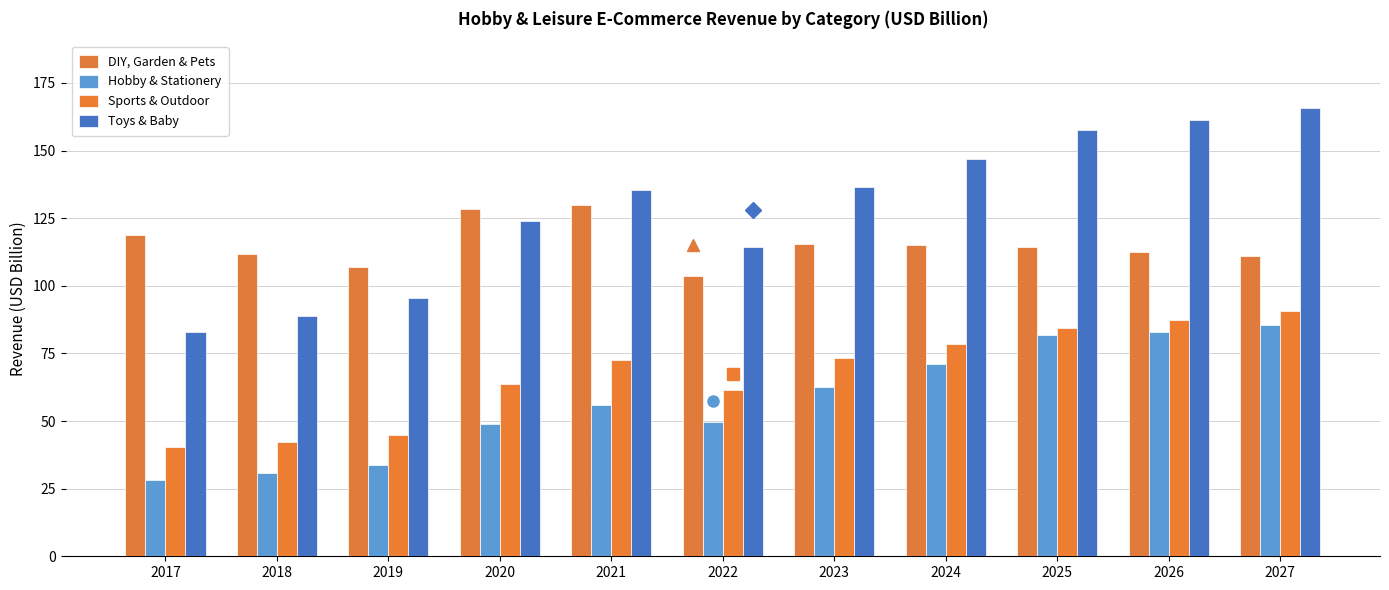

List the series in order of their peak value, lowest first.

Hobby & Stationery, Sports & Outdoor, DIY, Garden & Pets, Toys & Baby